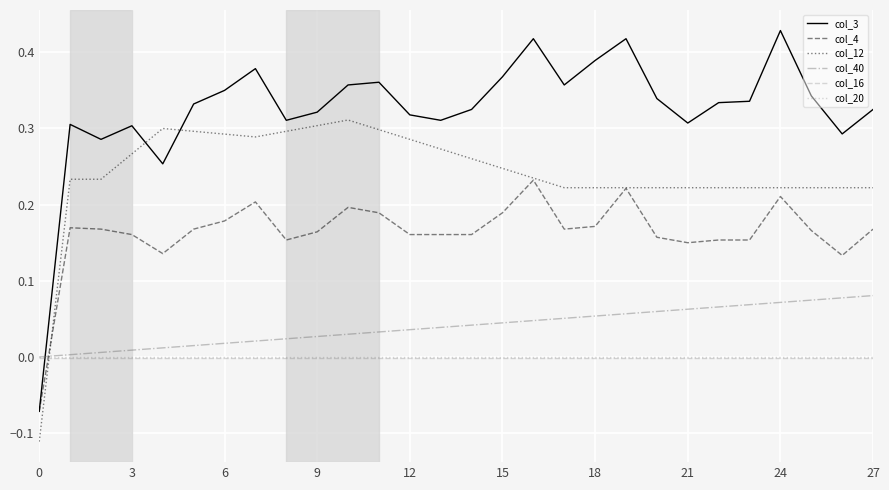

What are all the series names shown in the legend?

col_3, col_4, col_12, col_40, col_16, col_20